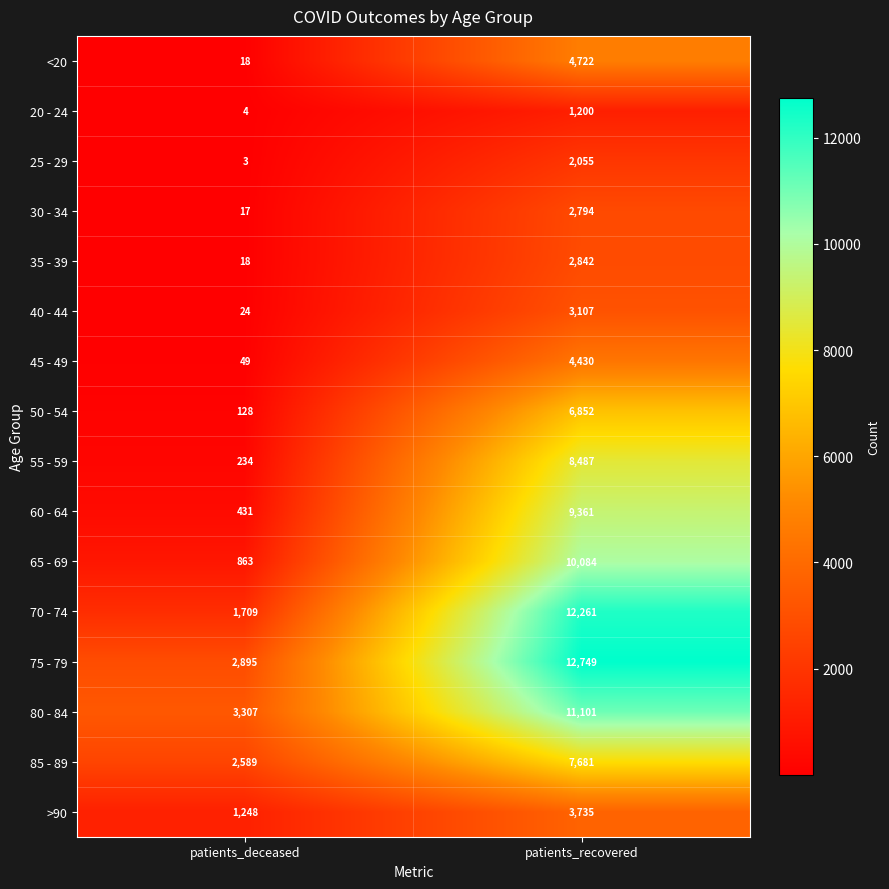

List the labels in order of <20 value, smallest first.

patients_deceased, patients_recovered